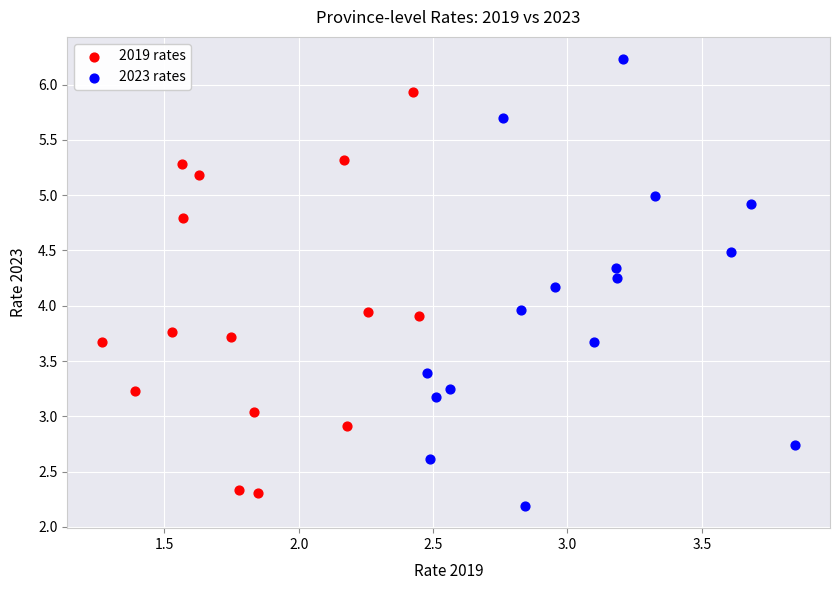

Which series reaches the maximum Y coordinate?

2023 rates